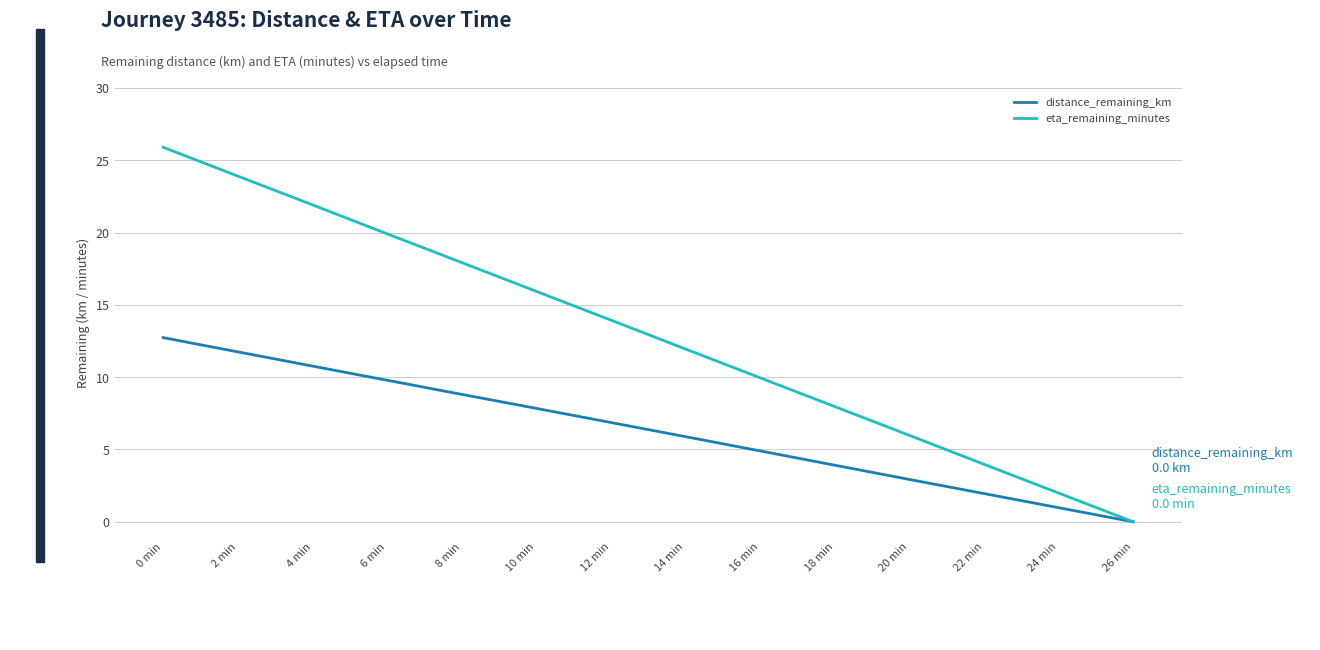

Is it true that eta_remaining_minutes equals 17.9 at 8 min?

True